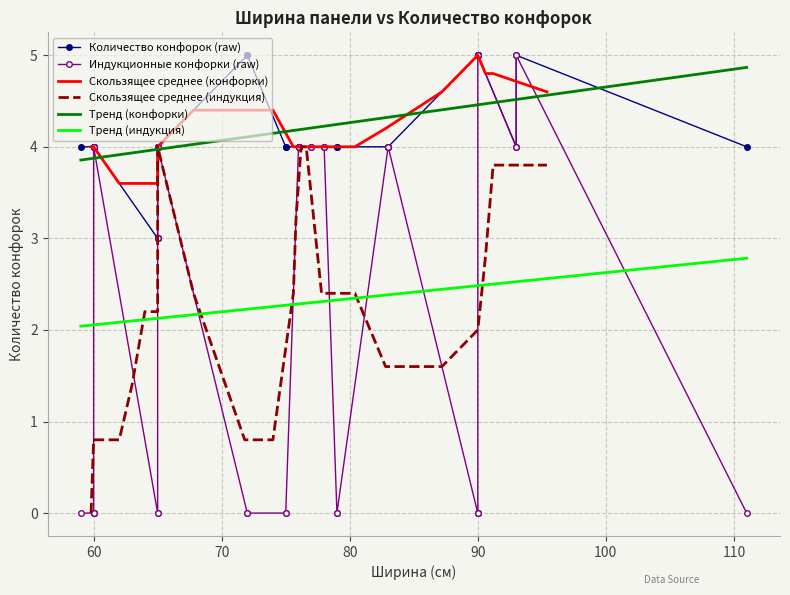

Between 60 and 65, which series saw the biggest shift?

Кол-во индукционных конфорок